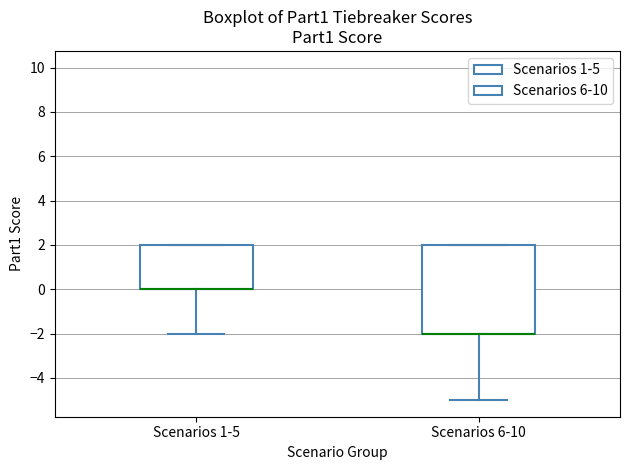

Where is the upper edge of the box for Scenarios 1-5 on the y-axis? The values are not printed on the chart, so give them approximately, as read against the axis.

2